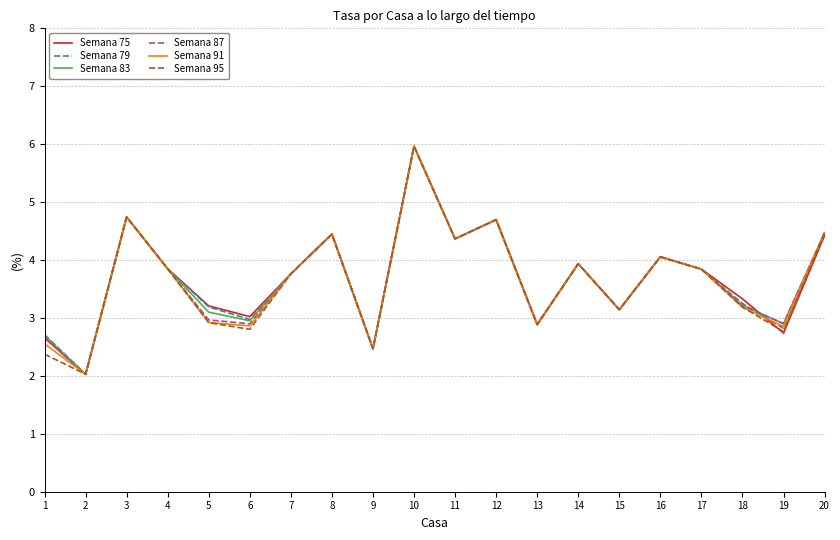

What is the maximum value shown in the chart?

6.0